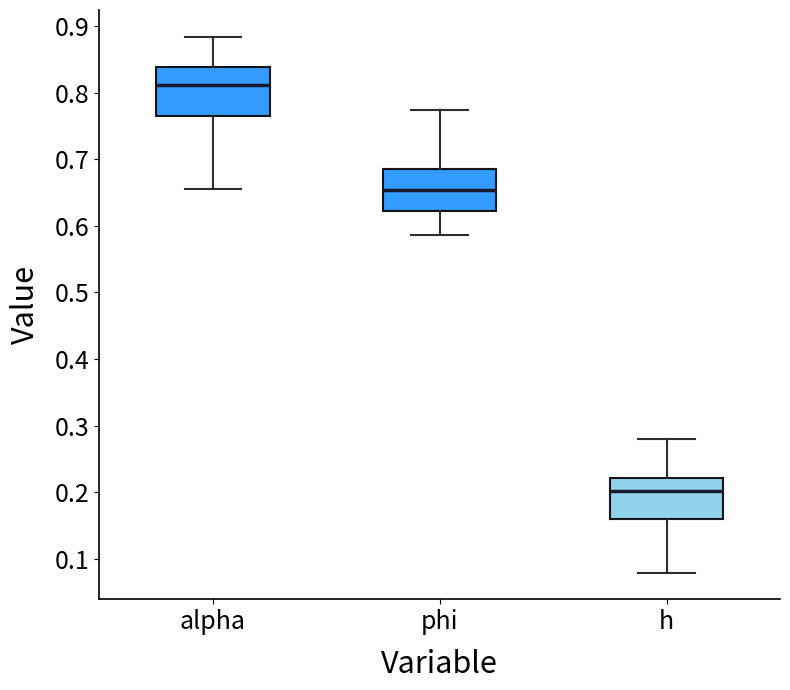

Reading left to right, read every box against the y-axis: the position of its median line, the range the box covers, and the ends of its whiskers. The values are not printed on the chart, so give them approximately, as read against the axis.

alpha: median 0.81, box 0.76 to 0.84, whiskers 0.66 to 0.88
phi: median 0.65, box 0.62 to 0.69, whiskers 0.59 to 0.77
h: median 0.20, box 0.16 to 0.22, whiskers 0.08 to 0.28